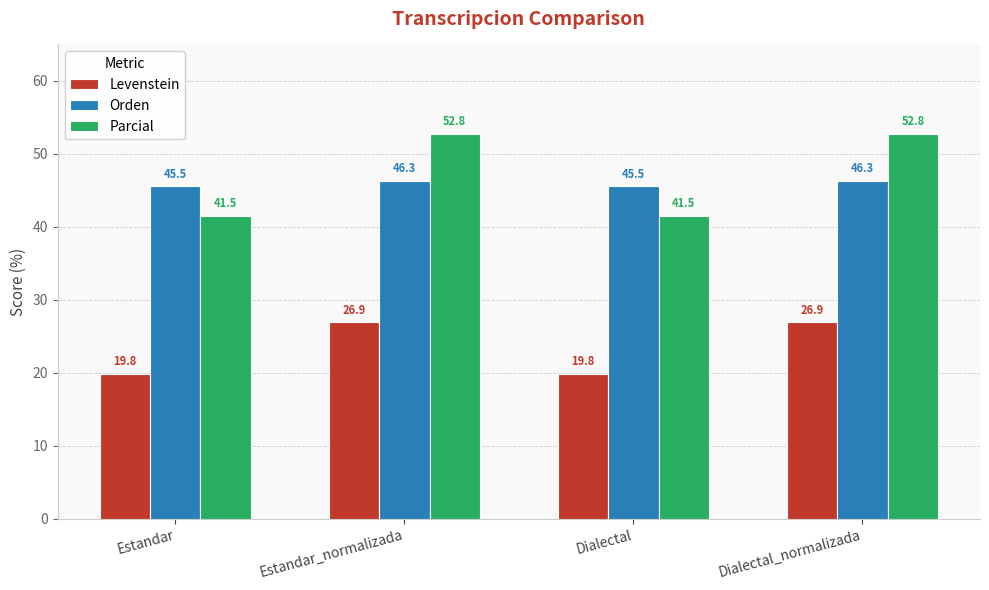

Where does the Levenstein series first go above 26?

Estandar_normalizada